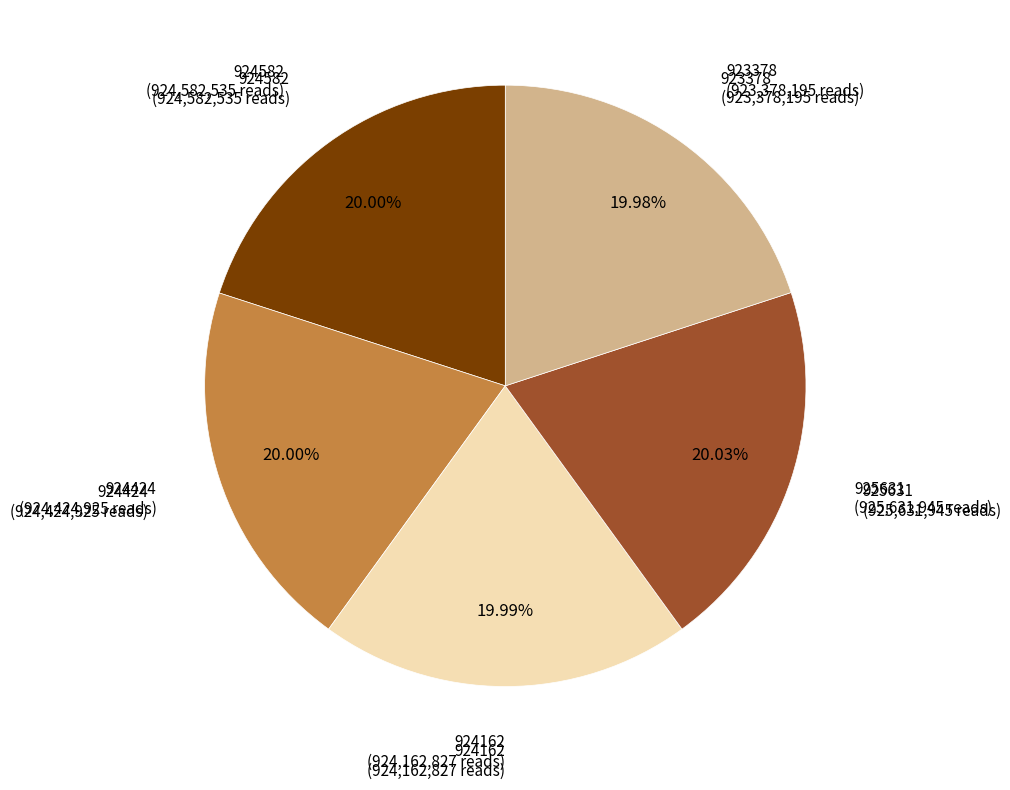

How many slices are in this pie chart?

5